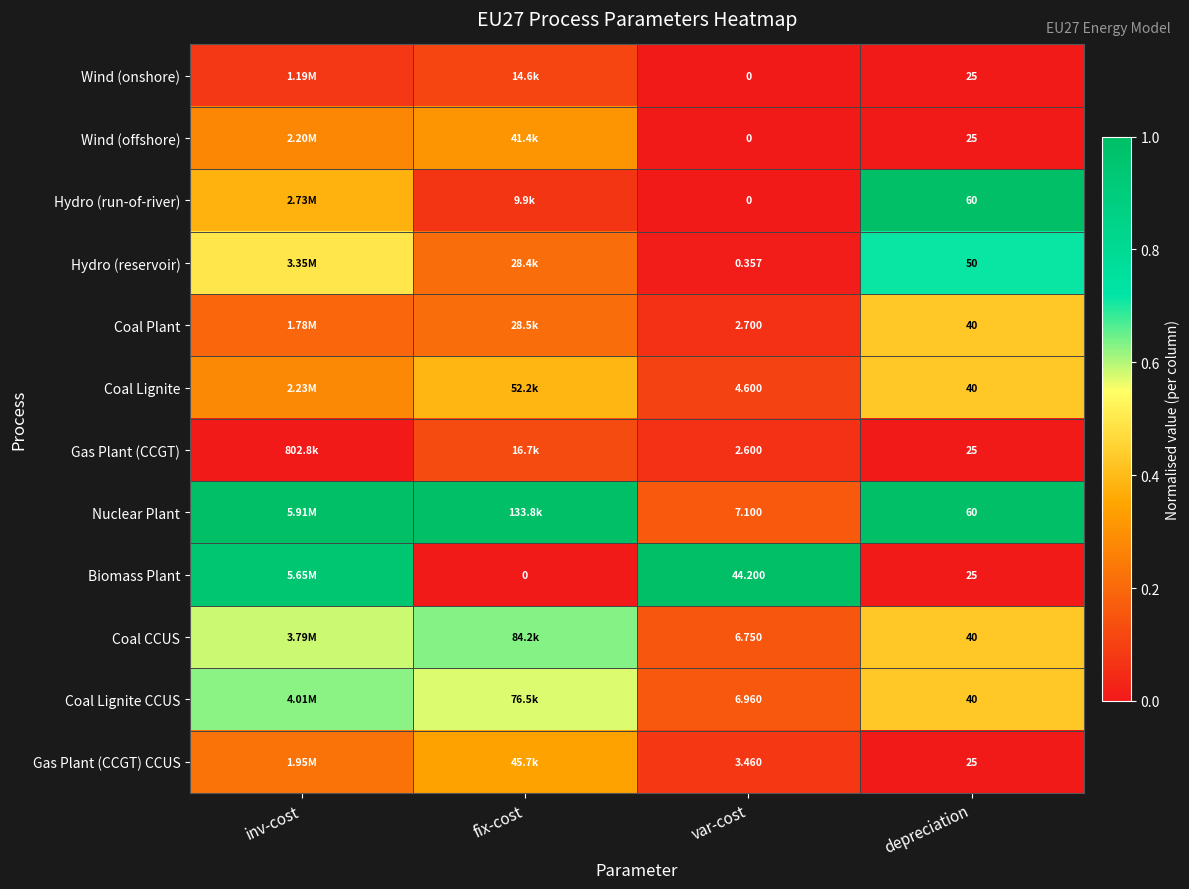

Is the value of Coal Lignite at var-cost greater than the value of Wind (onshore) at var-cost?

Yes